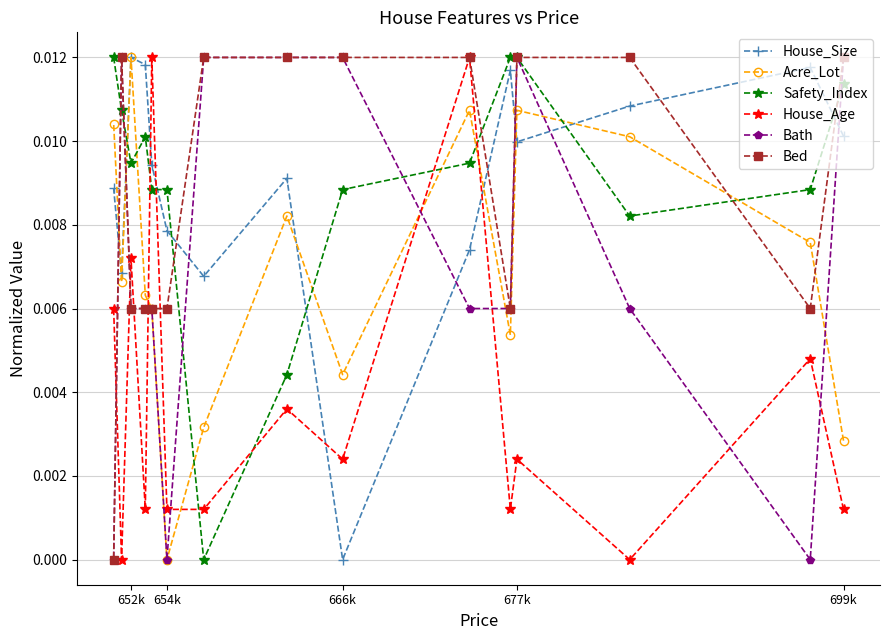

True or false: Safety_Index and House_Size cross at least once.

True